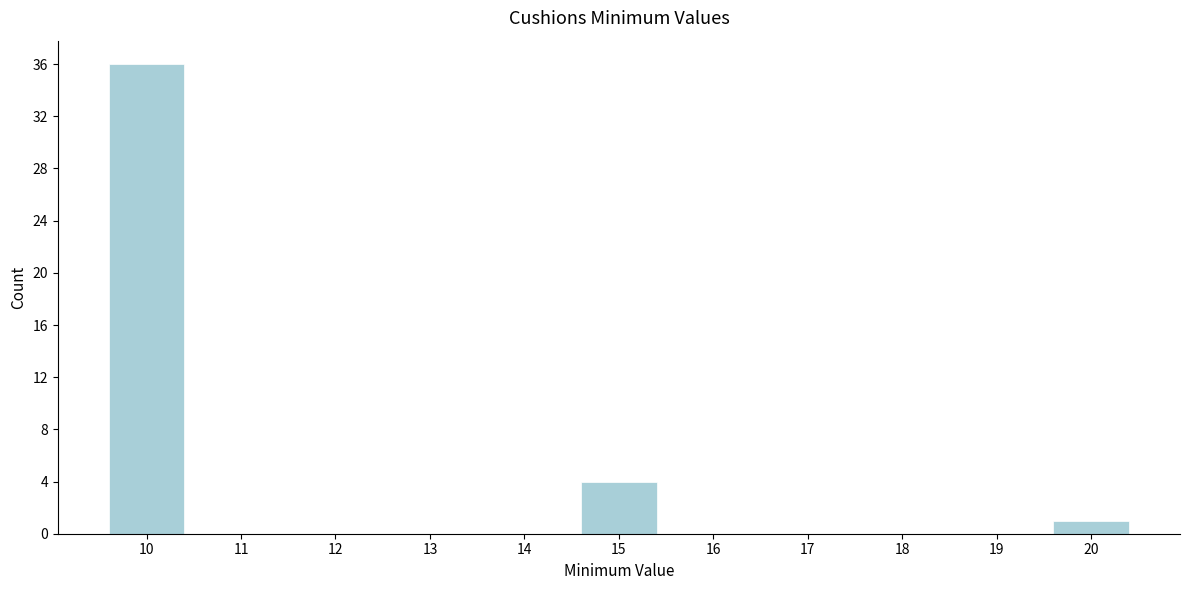

Reading left to right, what are all the values shown in this chart?

10=36	11=0	12=0	13=0	14=0	15=4	16=0	17=0	18=0	19=0	20=1